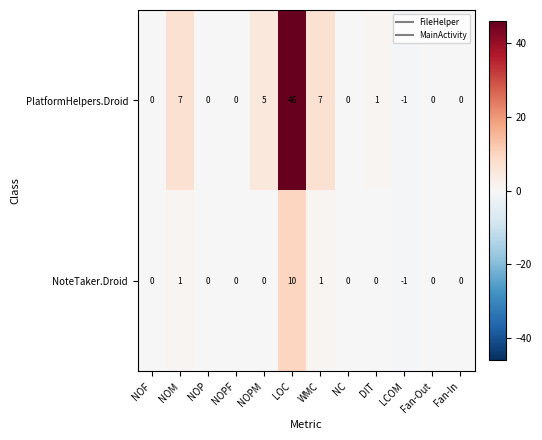

How many data points does each series have?

12